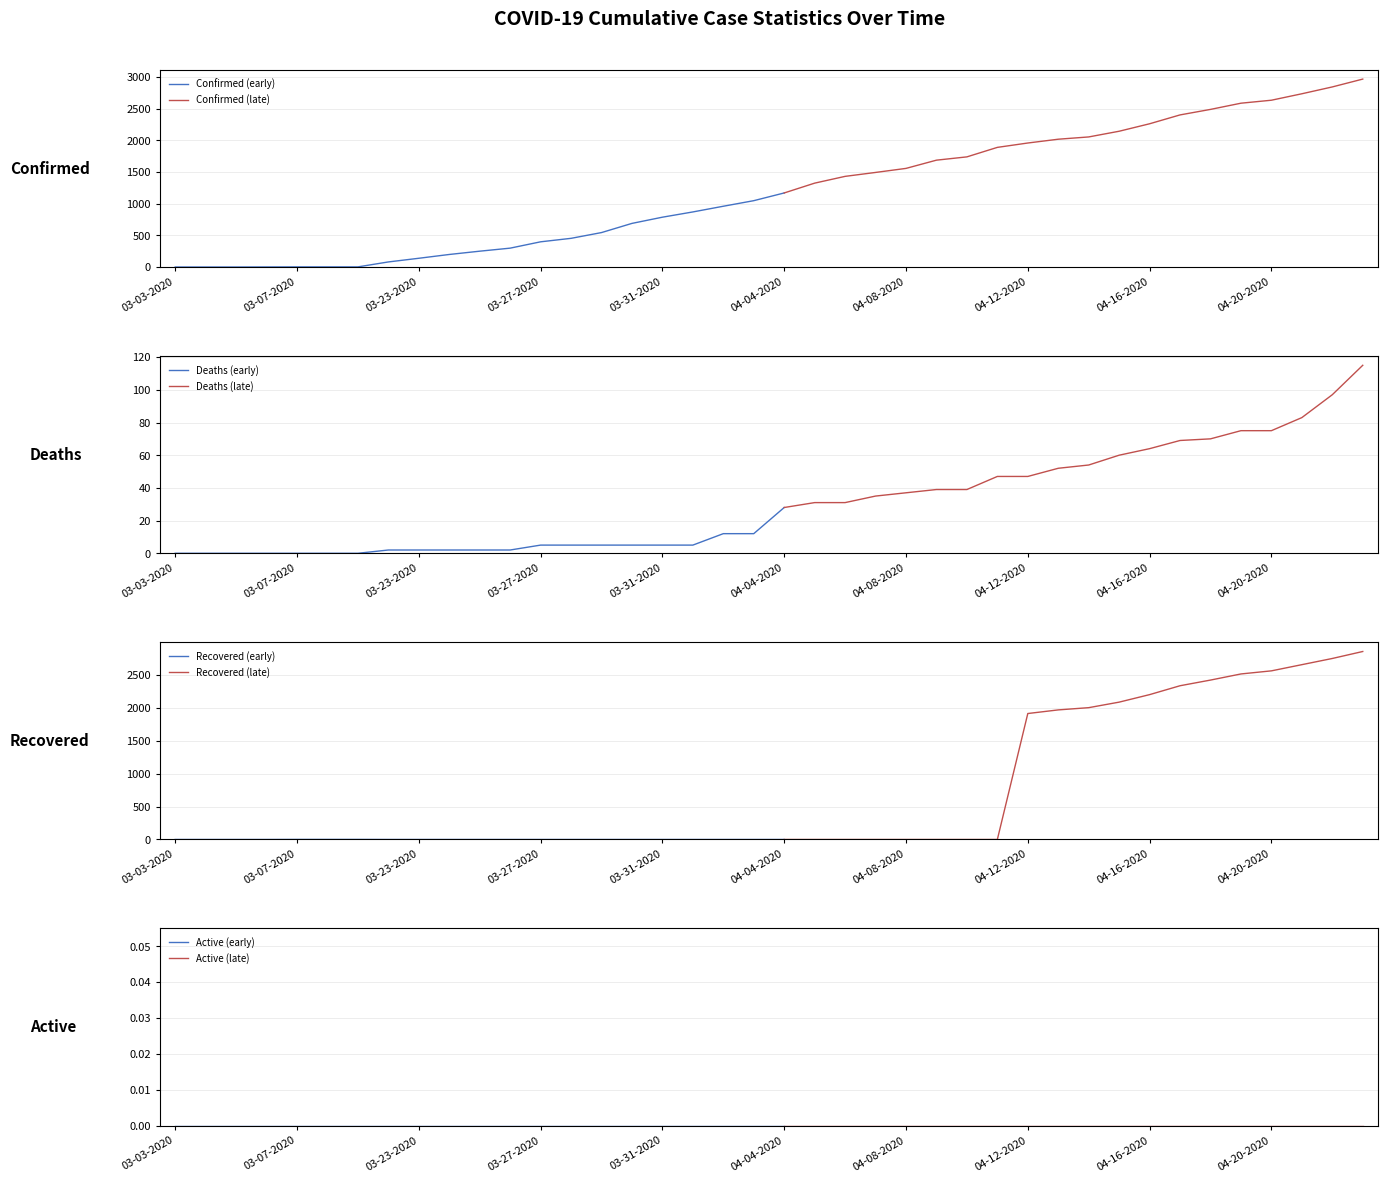

List the labels in order of Recovered value, smallest first.

03-03-2020, 03-04-2020, 03-05-2020, 03-06-2020, 03-22-2020, 03-23-2020, 03-24-2020, 03-25-2020, 03-26-2020, 03-27-2020, 03-28-2020, 03-29-2020, 03-30-2020, 03-31-2020, 04-01-2020, 04-02-2020, 04-03-2020, 04-04-2020, 04-05-2020, 04-06-2020, 04-07-2020, 04-08-2020, 04-09-2020, 04-10-2020, 04-11-2020, 03-07-2020, 03-08-2020, 03-09-2020, 04-12-2020, 04-13-2020, 04-14-2020, 04-15-2020, 04-16-2020, 04-17-2020, 04-18-2020, 04-19-2020, 04-20-2020, 04-21-2020, 04-22-2020, 04-23-2020